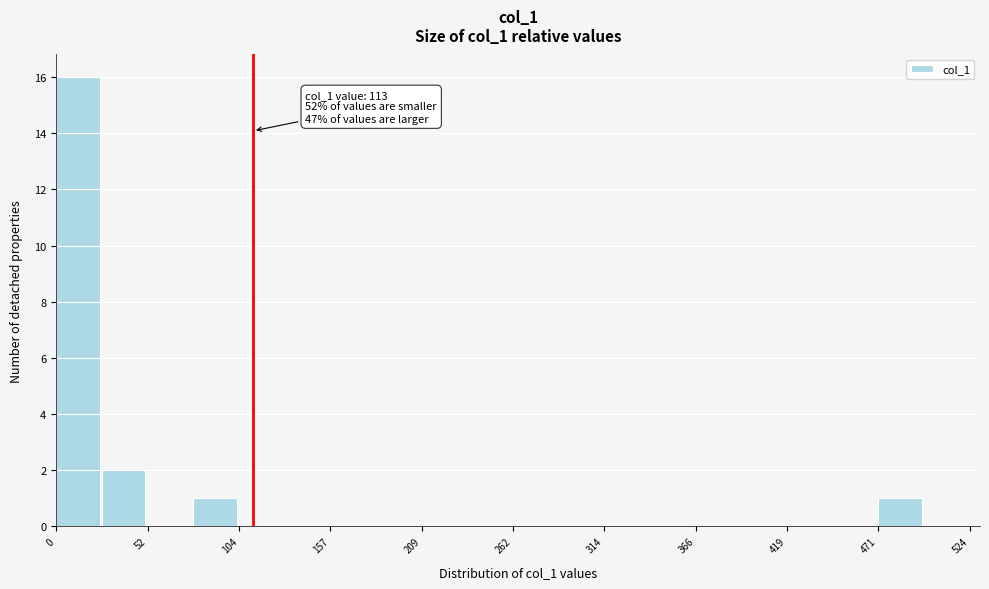

Around what value on the x-axis is the tallest bar? Give the approximate position of its centre, as read against the axis.

10